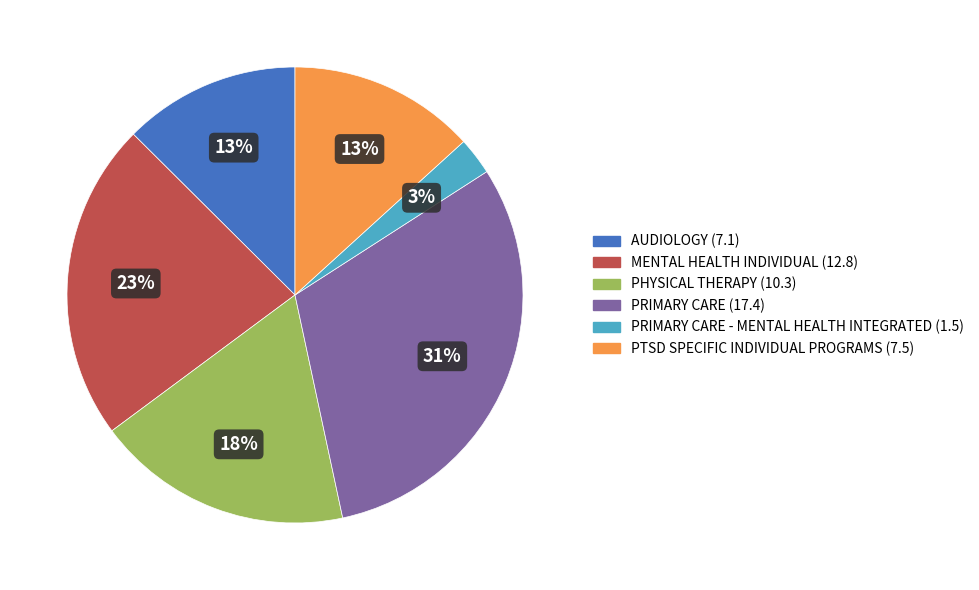

To the nearest percent, what is the average slice percentage?

17%